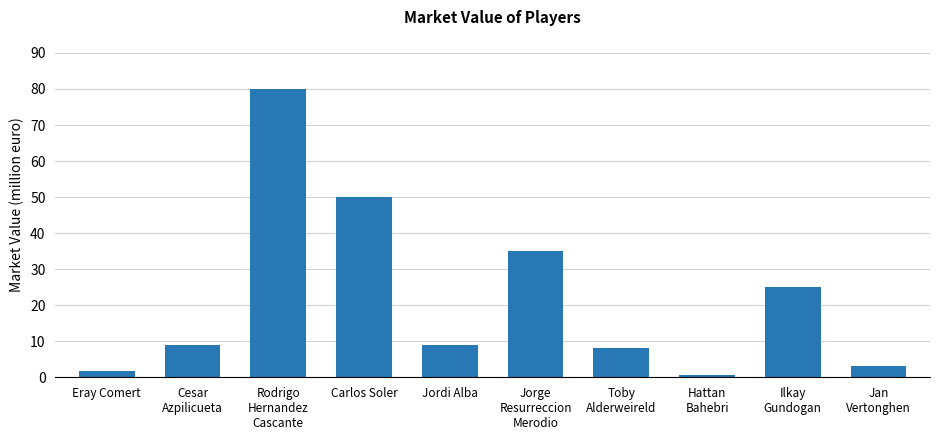

Reading left to right, transcribe all the data shown in this chart.

Eray Comert=1.8	Cesar
Azpilicueta=9.0	Rodrigo
Hernandez
Cascante=80.0	Carlos Soler=50.0	Jordi Alba=9.0	Jorge
Resurreccion
Merodio=35.0	Toby
Alderweireld=8.0	Hattan
Bahebri=0.7	Ilkay
Gundogan=25.0	Jan
Vertonghen=3.0